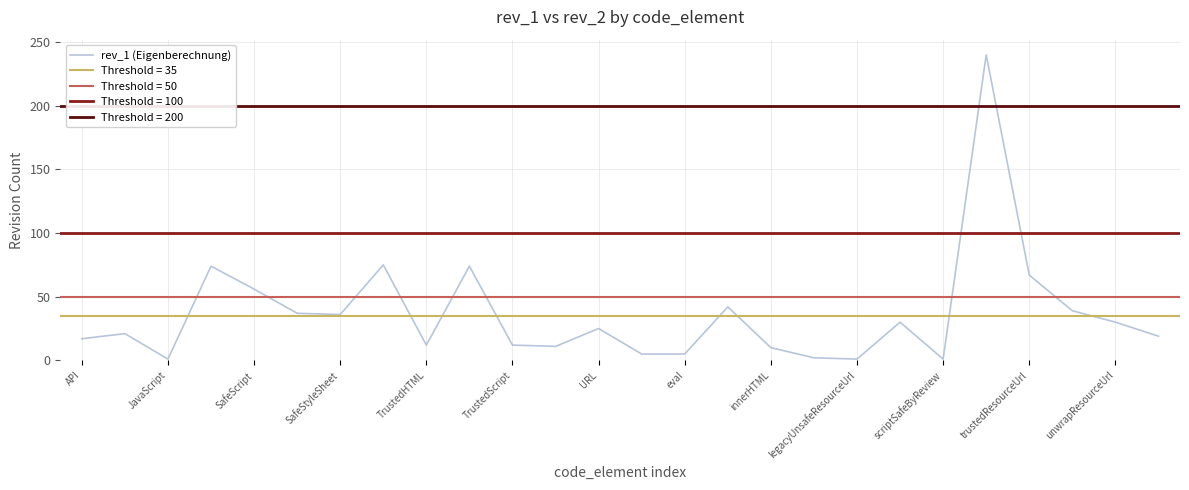

What is the value of the 13th point from the left?

25